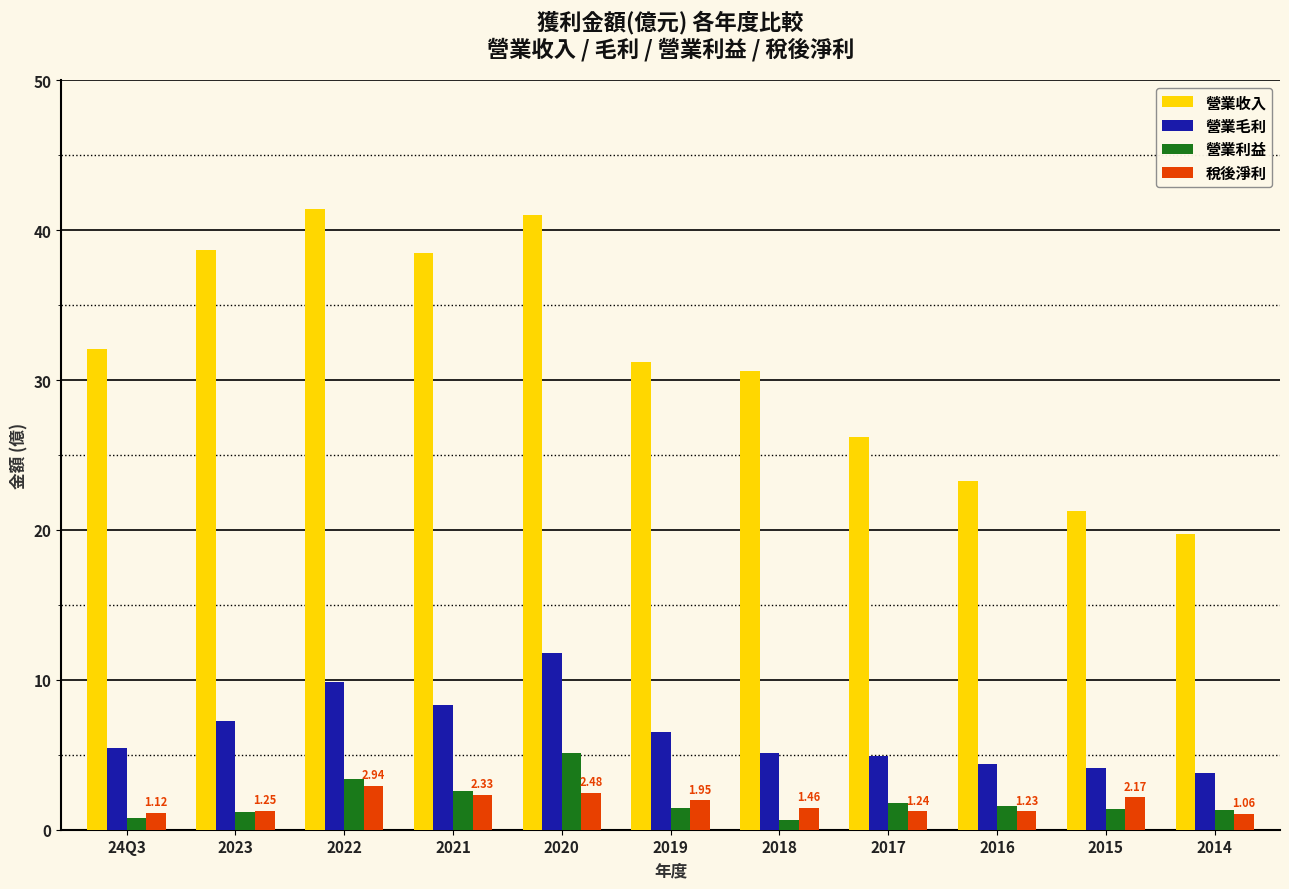

What are all the series names shown in the legend?

營業收入, 營業毛利, 營業利益, 稅後淨利